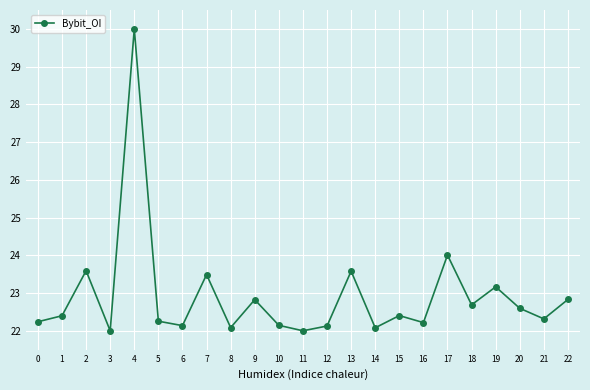

What is the sum of the values at 5 and 19?

45.4